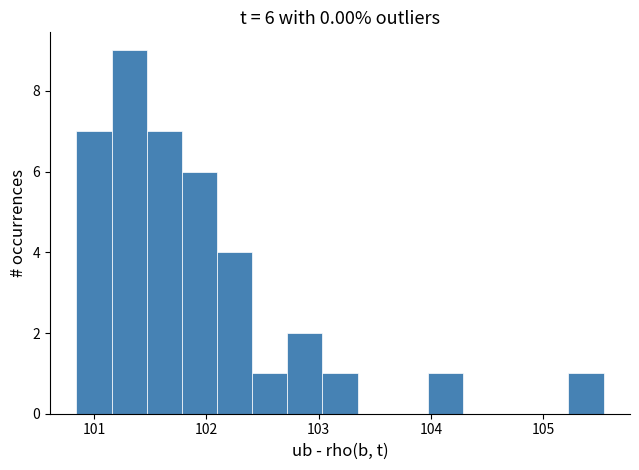

Around what value on the x-axis is the tallest bar? Give the approximate position of its centre, as read against the axis.

101.3